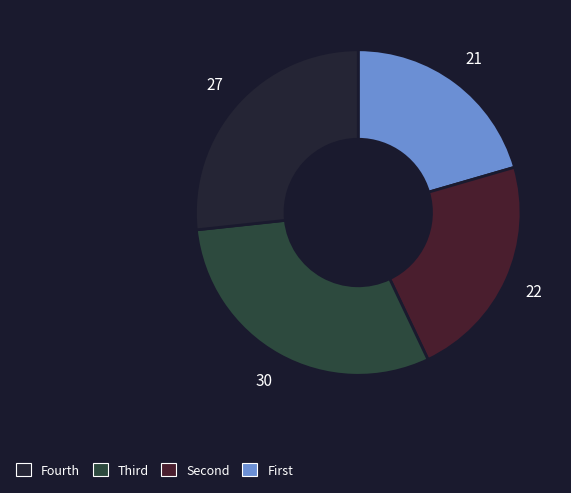

How many segments does this pie chart have?

4